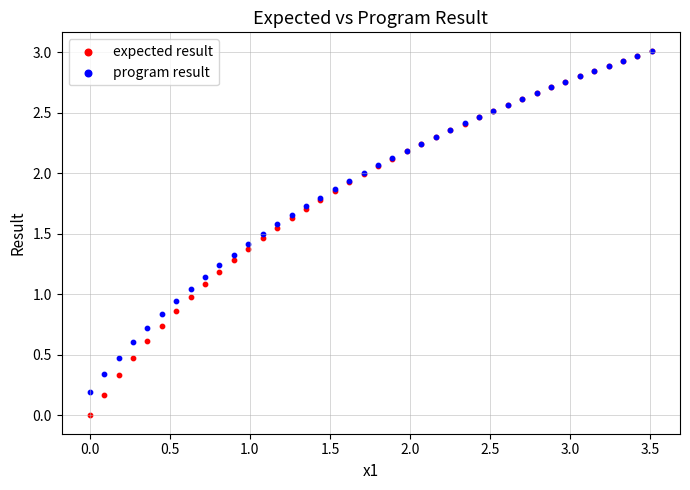

What are all the series names shown in the legend?

expected result, program result